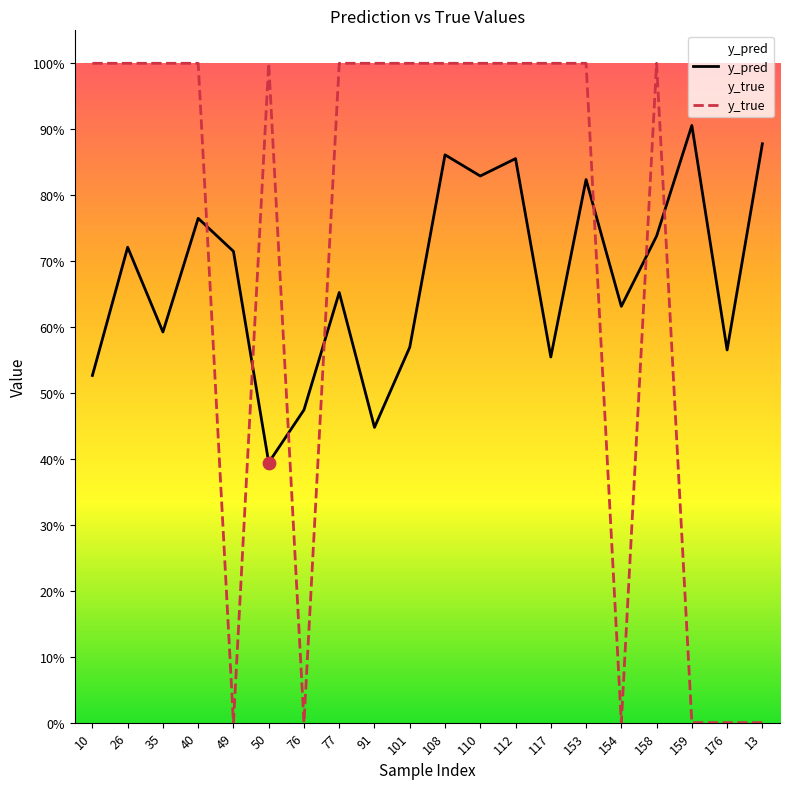

Which series contains the highest Y value?

y_true